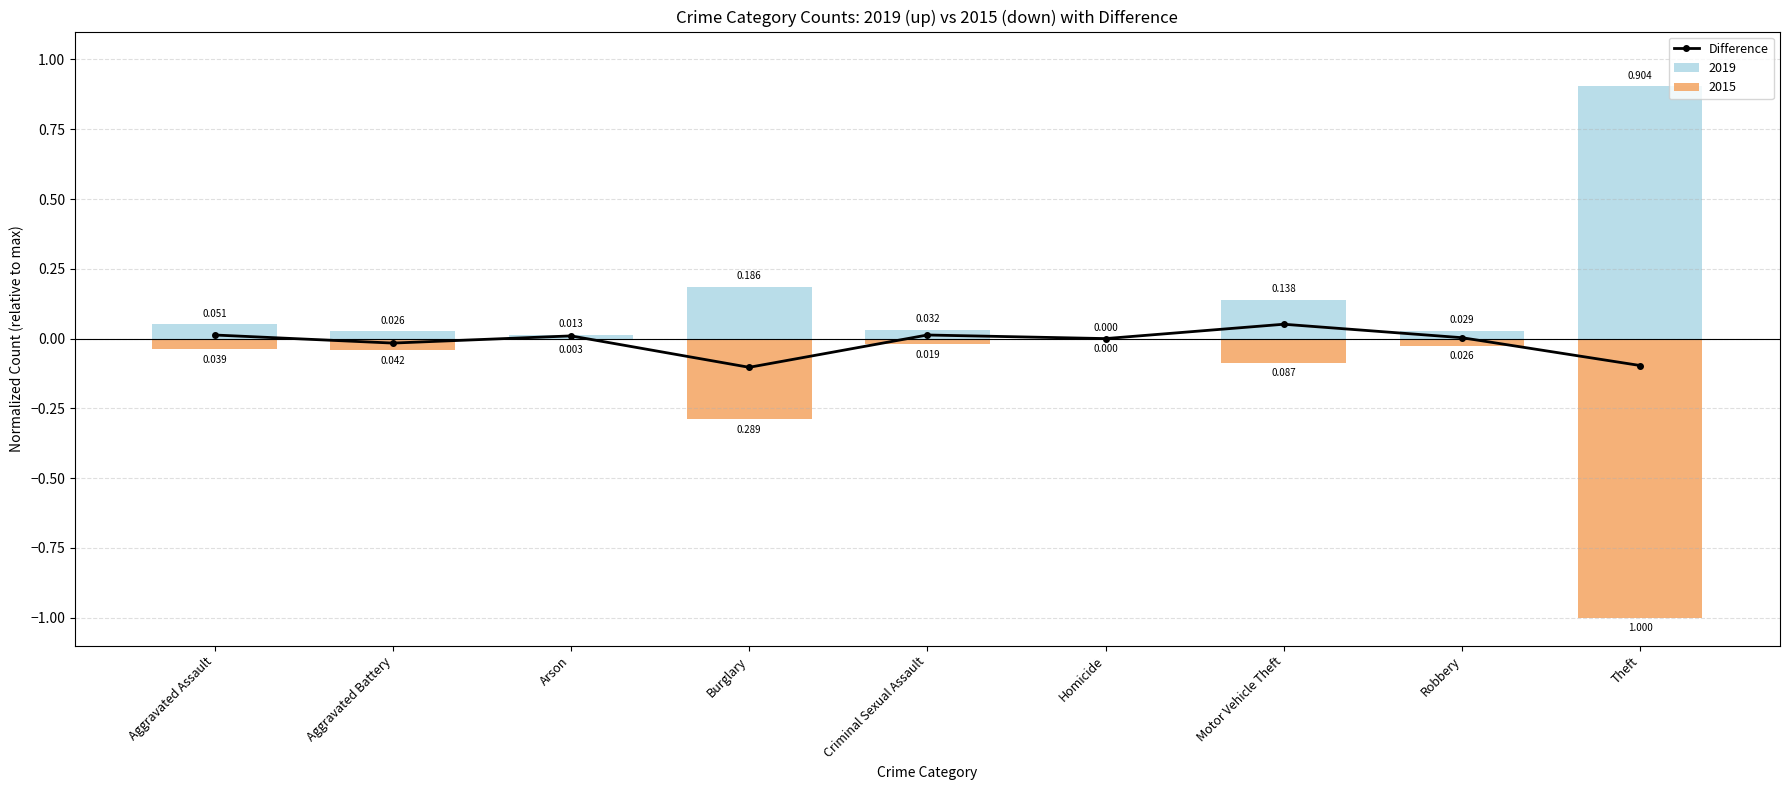

Which category has the lowest value across all series?

Burglary